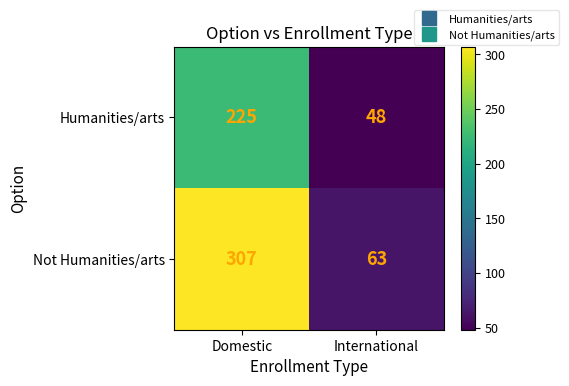

What is the approximate value of Not Humanities/arts at Domestic, to the nearest 5?

305